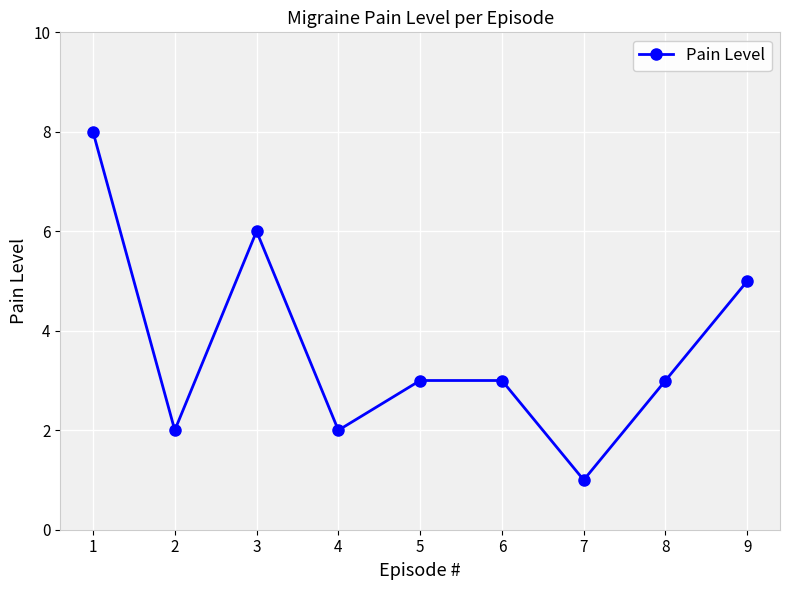

What is the difference between the maximum and minimum values?

7